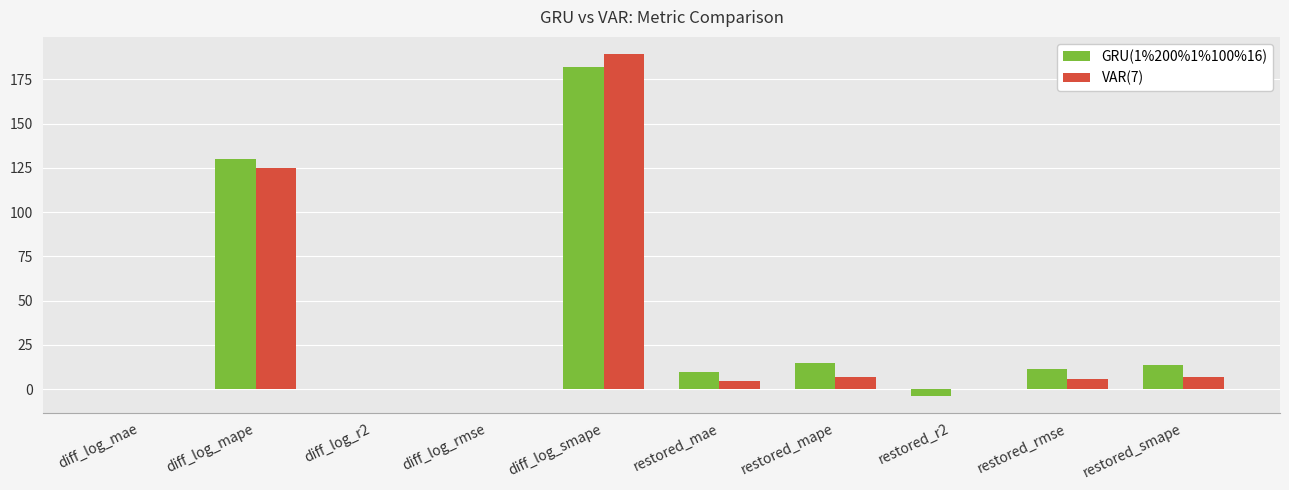

Read the VAR(7) value at restored_smape.

7.0